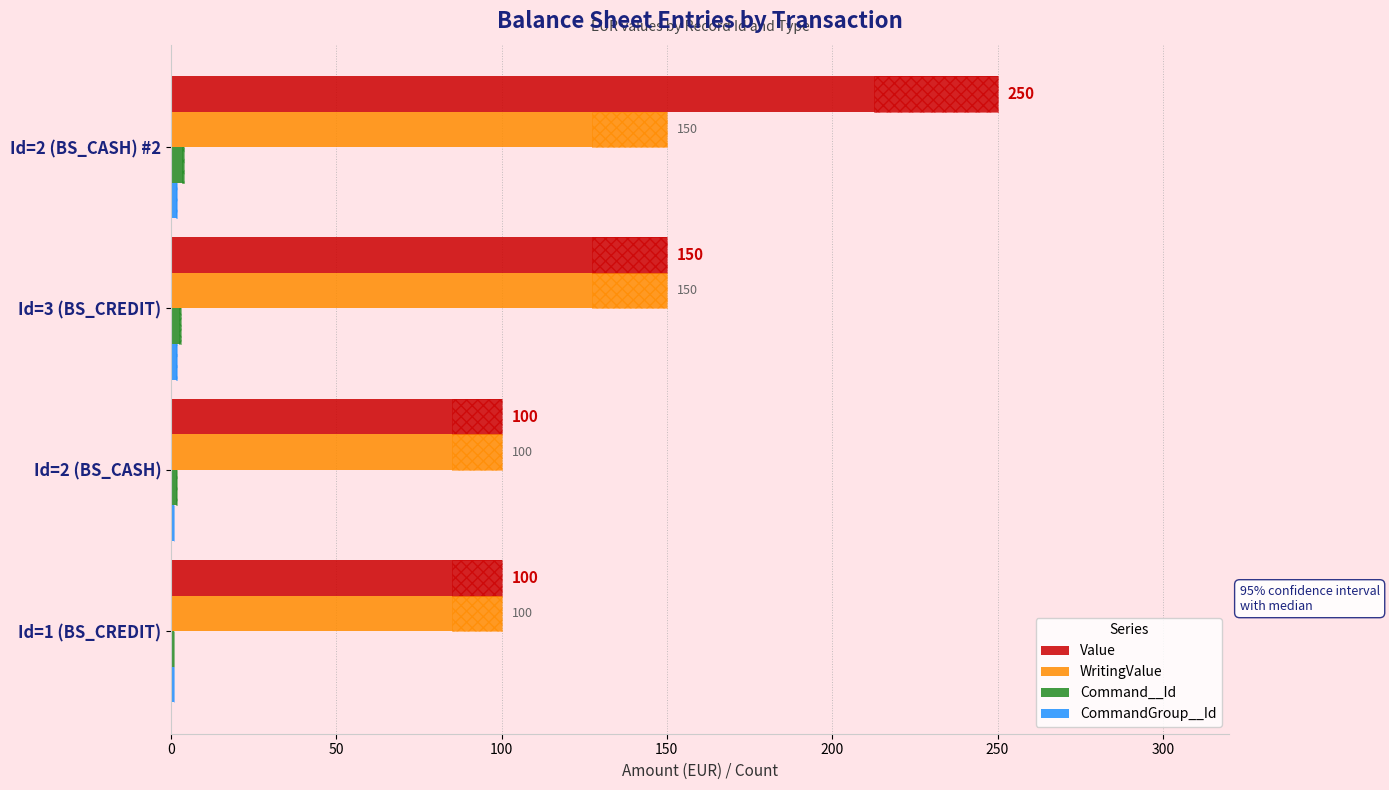

What are all the series names shown in the legend?

Value, WritingValue, Command__Id, CommandGroup__Id